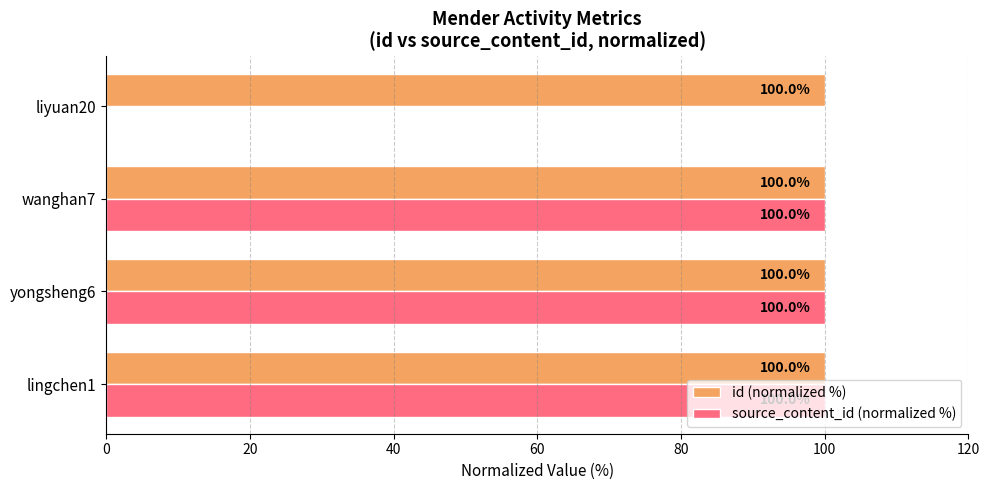

Which series has the largest total across all categories?

id (normalized %)